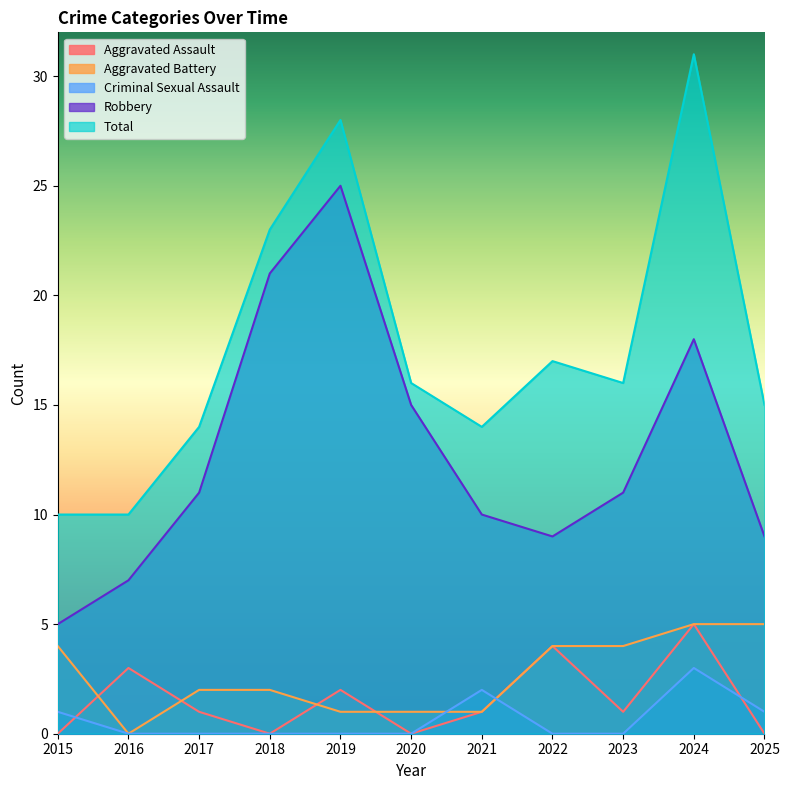

What is the difference between the Robbery values at 2018 and 2022?

12